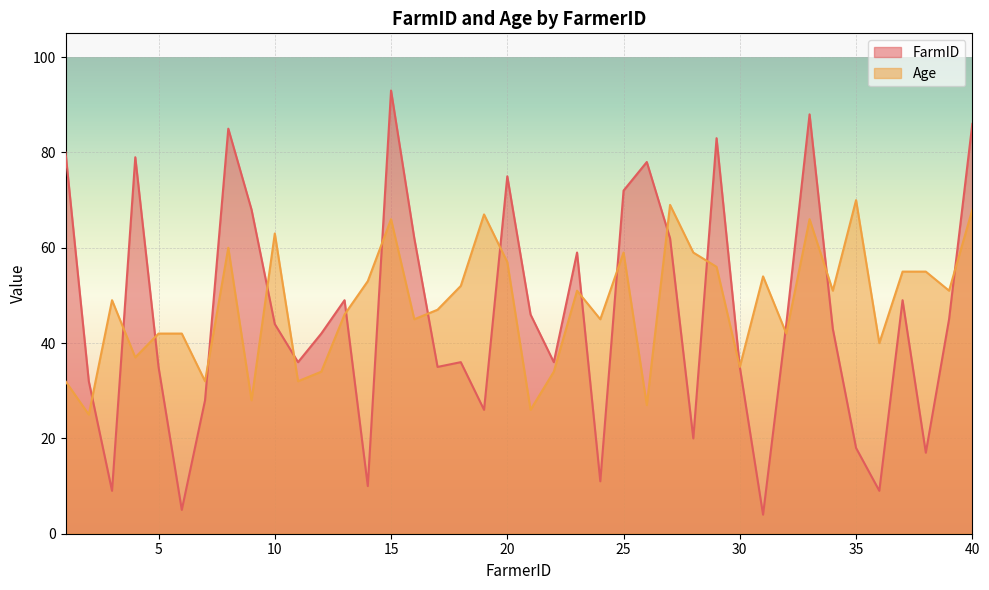

At which category is the sum across all series the highest?

15